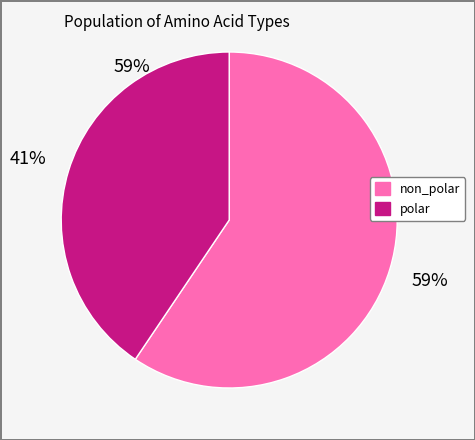

How many segments does this pie chart have?

2